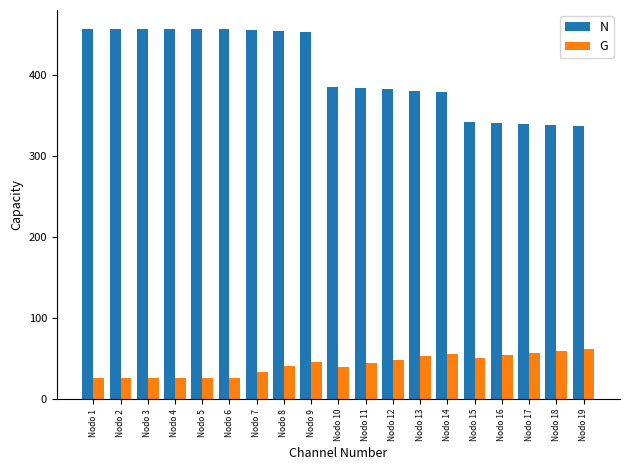

How many values in the G series are below 44?

9